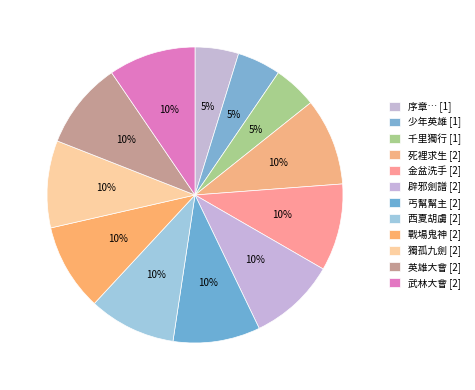

To the nearest percent, what is the combined percentage of 英雄大會 and 死裡求生?

19%